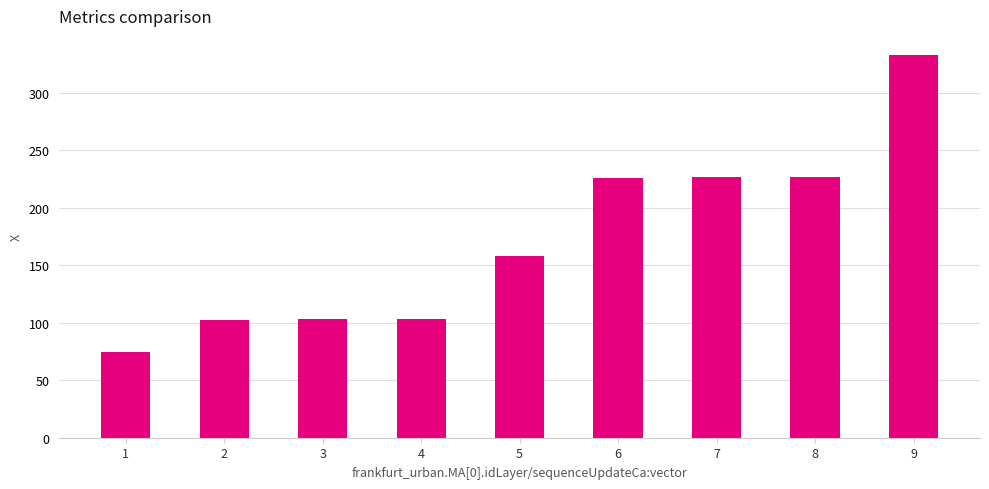

Is it true that the value at 9 is 167.0?

False